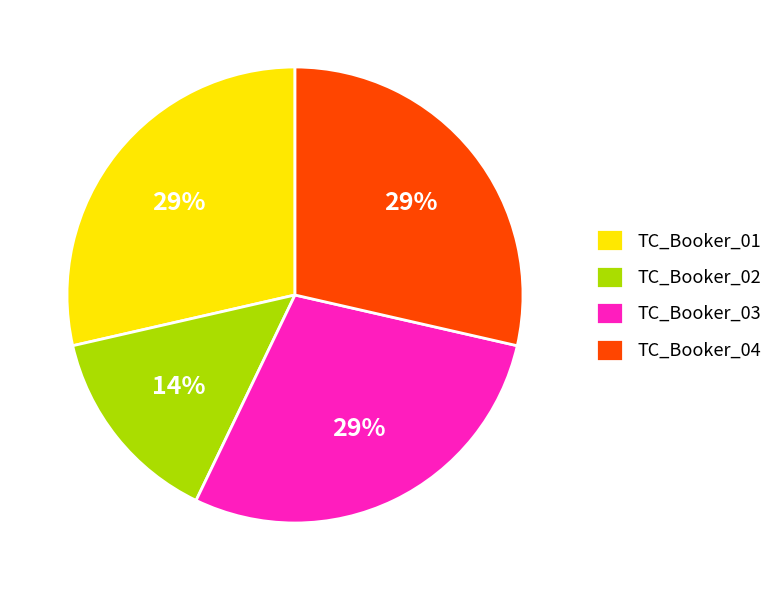

To the nearest percent, what is the average slice percentage?

25%